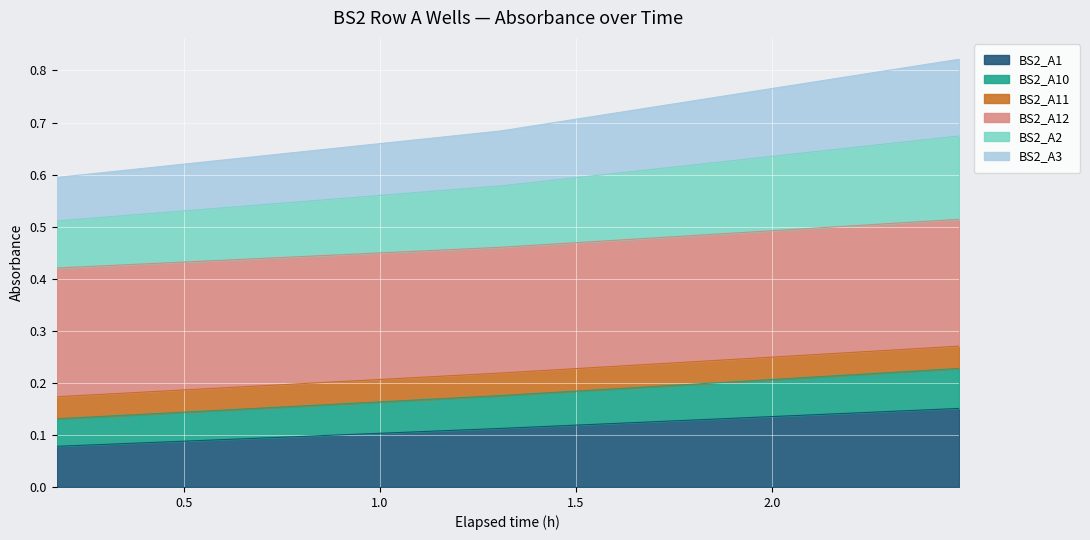

Which series has the widest spread of values?

BS2_A2